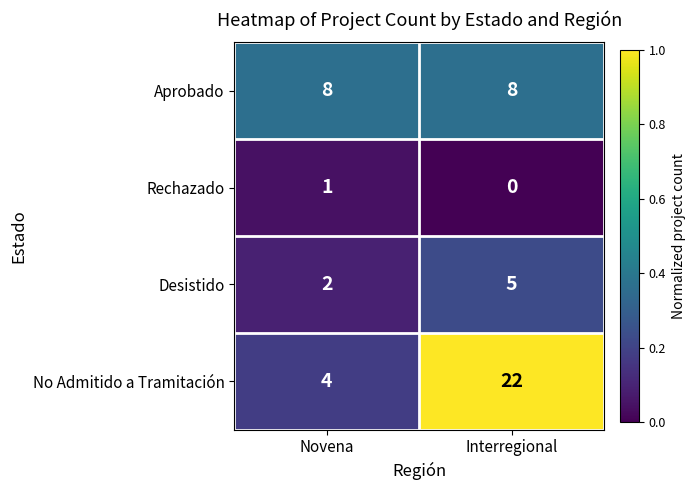

The value of Aprobado at Interregional is 8. True or false?

True